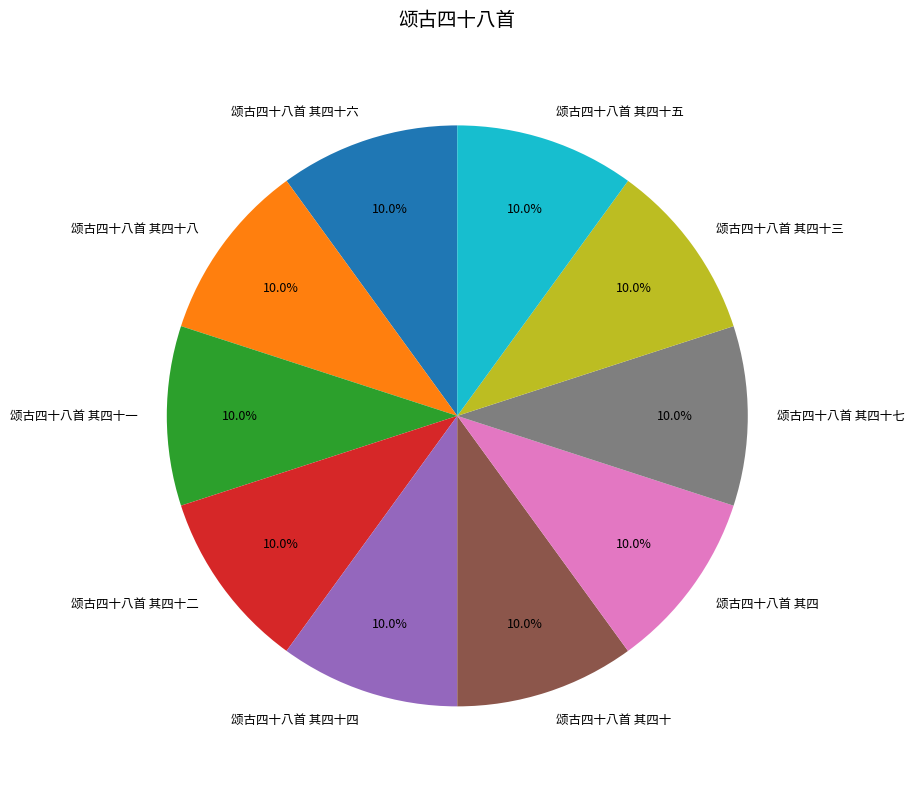

What portion of the pie excludes 颂古四十八首 其四十?

90.0%